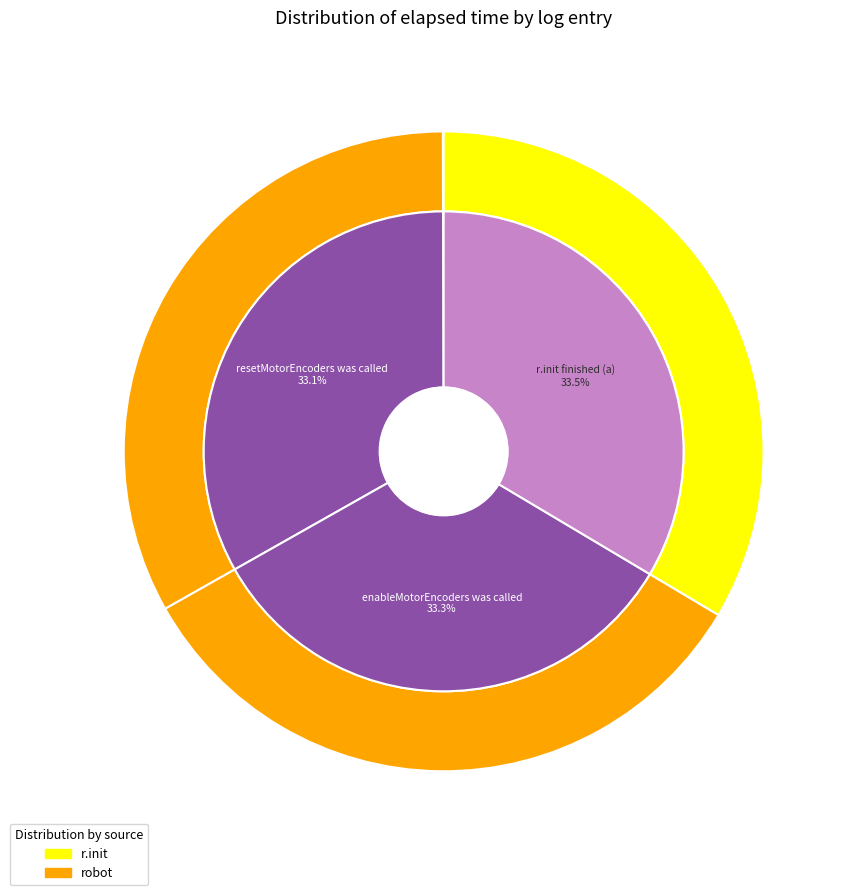

Between debug mode is false and r.init finished (a), which is larger?

r.init finished (a)